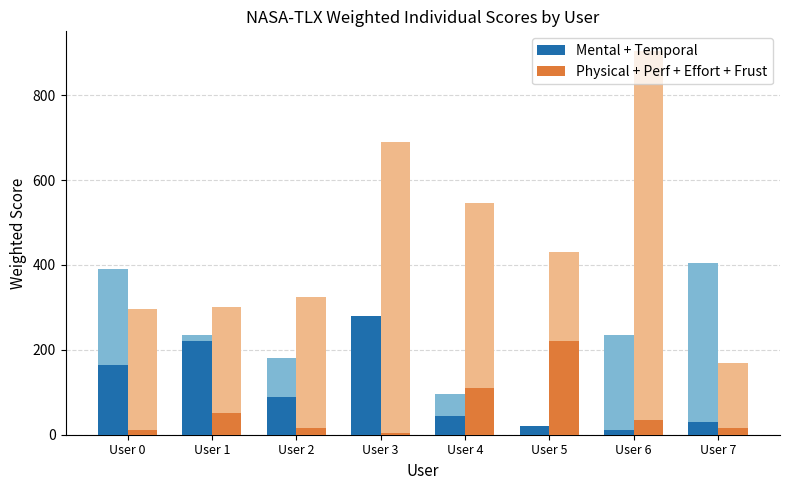

What are all the series names shown in the legend?

Mental+Temporal (Dark), Physical+Perf+Effort+Frust (Dark)